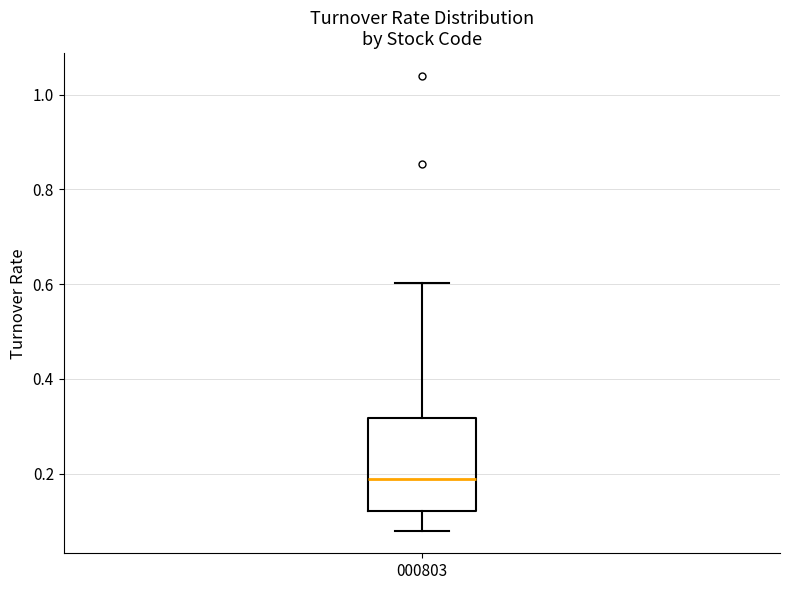

Read this box plot against the y-axis: the position of the median line, the range covered by the box, and the ends of both whiskers. The values are not printed on the chart, so give them approximately, as read against the axis.

median 0.18, box 0.12 to 0.32, whiskers 0.08 to 0.60